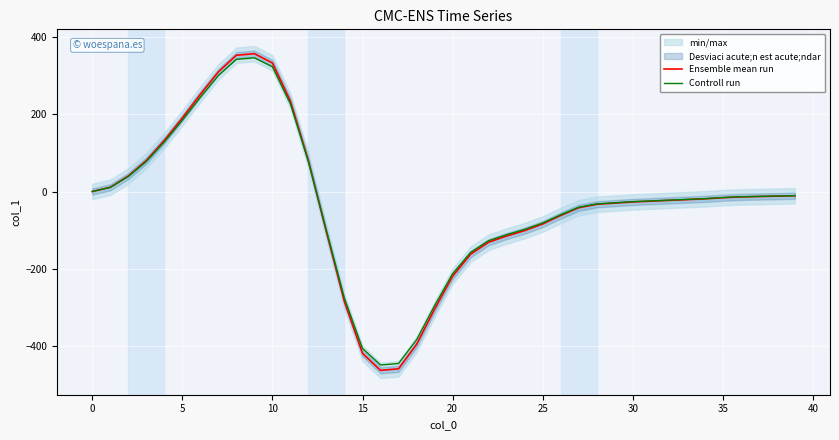

What is the sum of the Controll run values at 20 and 39?

-223.1